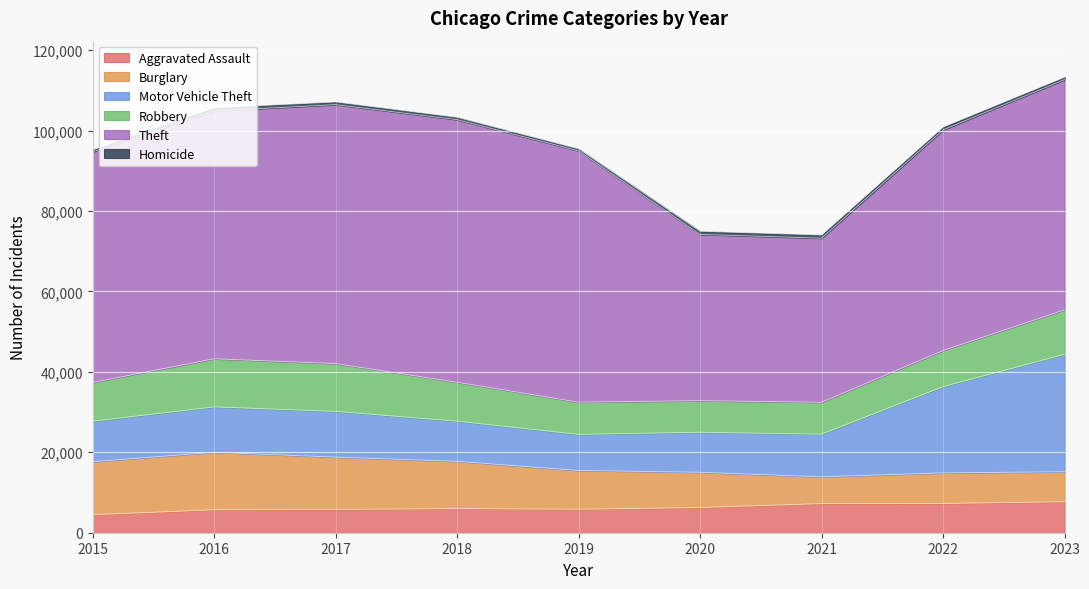

What is the sum of all Motor Vehicle Theft values?

122917